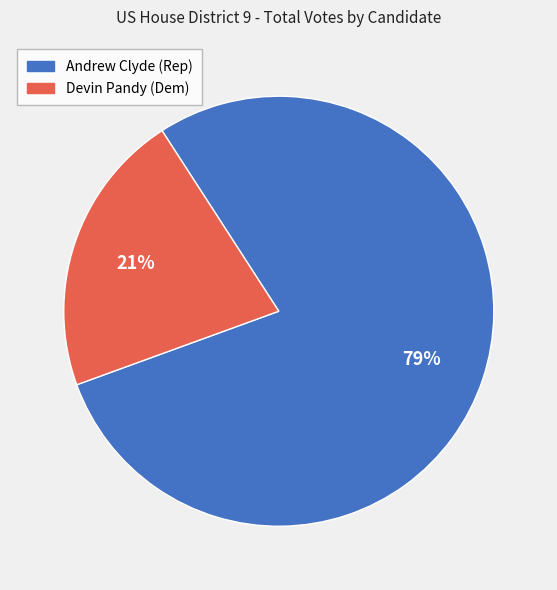

To the nearest percent, what is the average slice percentage?

50%